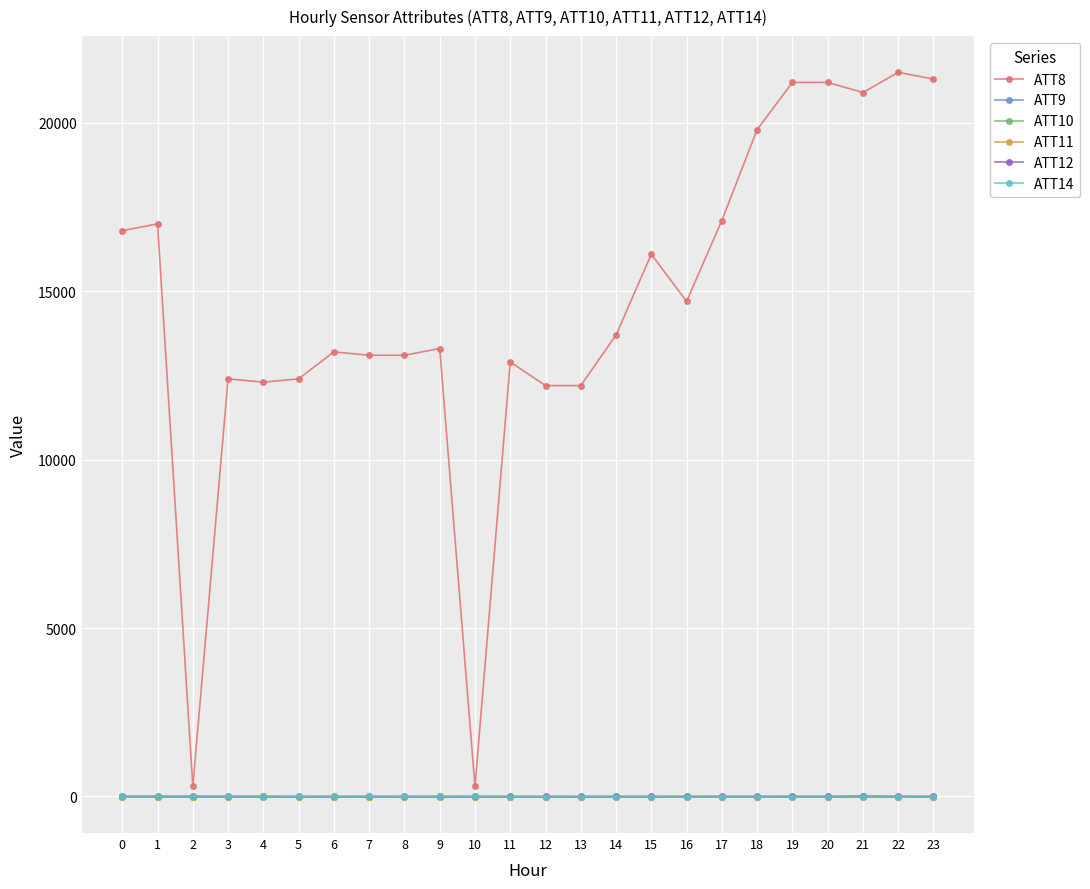

Is this an area chart (filled region under the line)?

No